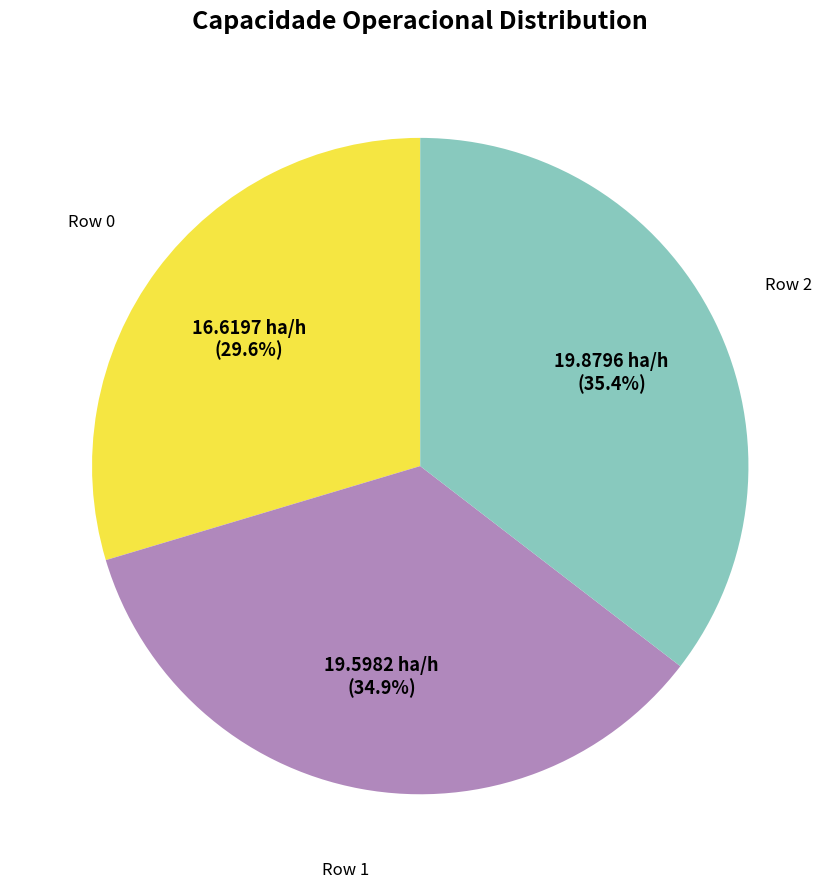

How many slices are in this pie chart?

3